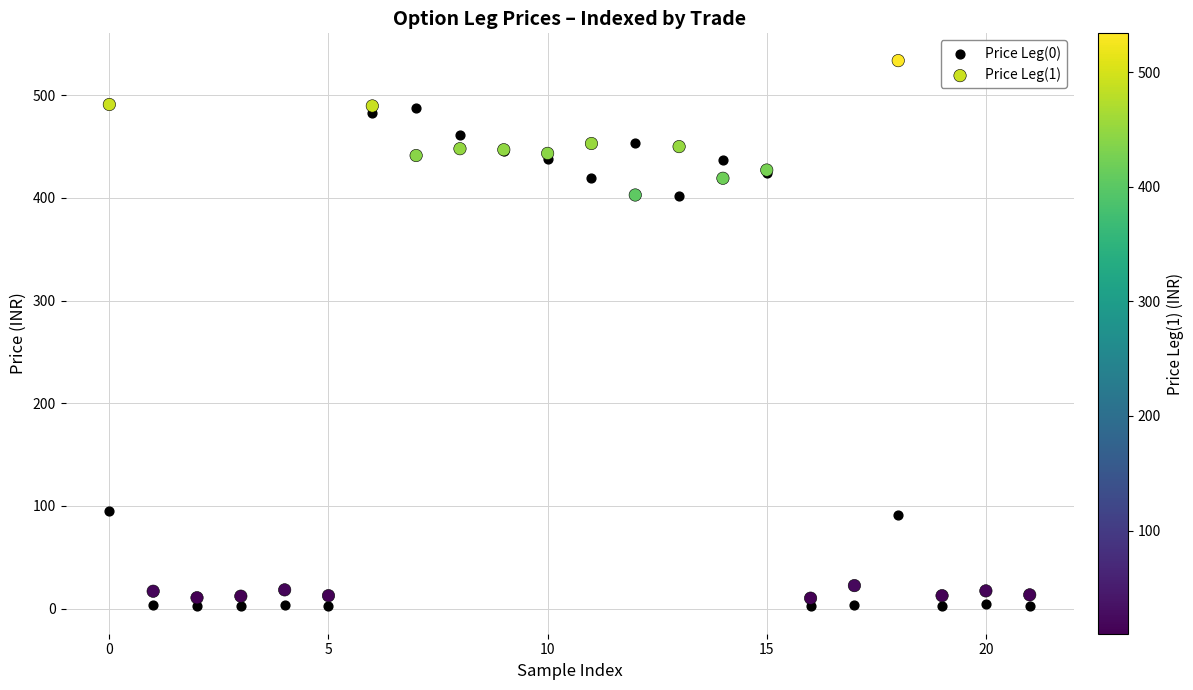

Which series contains the highest Y value?

Price Leg(1)